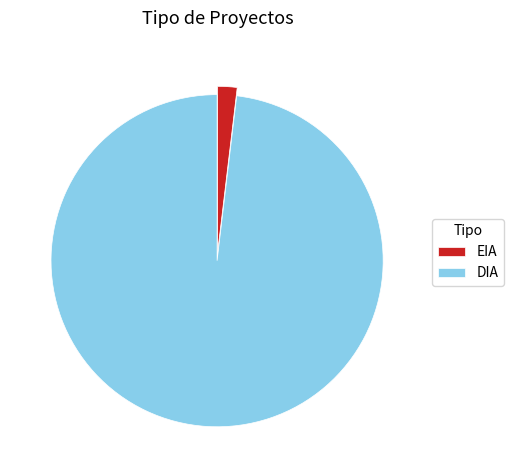

Which slice is the largest?

DIA